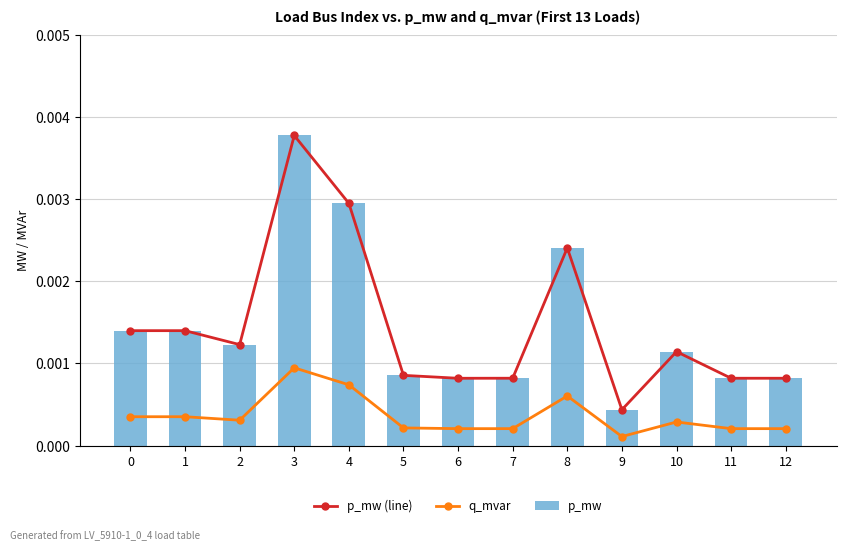

Rank the categories by q_mvar value from lowest to highest.

9, 6, 12, 11, 7, 5, 10, 2, 1, 0, 8, 4, 3